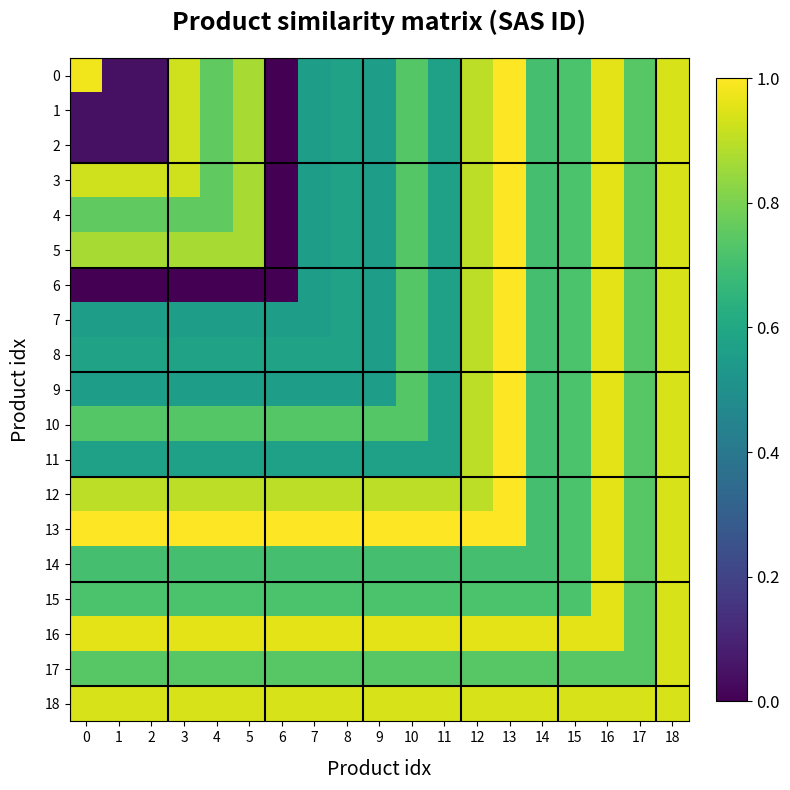

What is the maximum value shown in the chart?

1.0